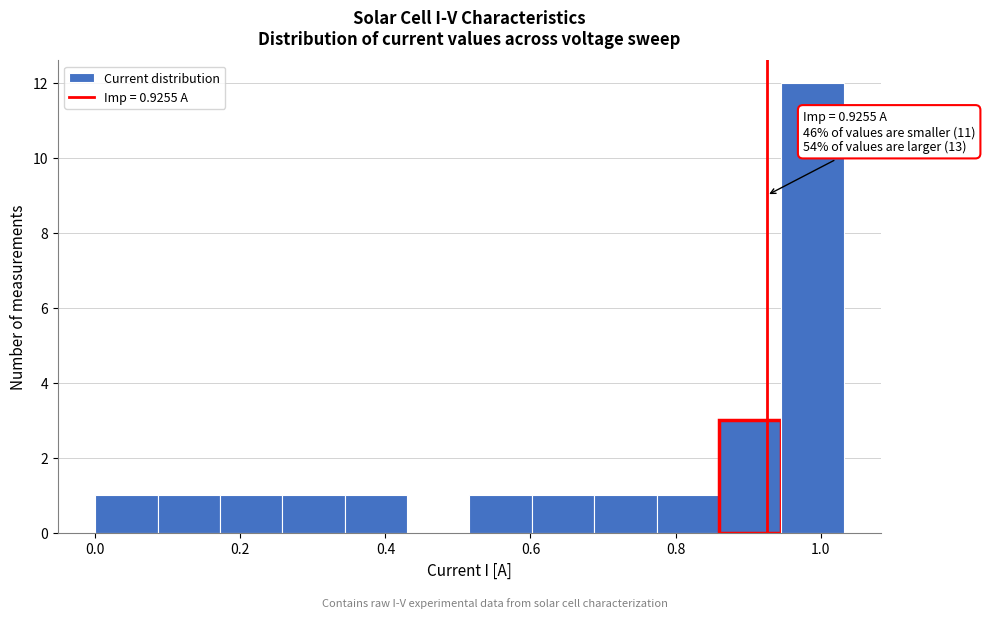

Over which range of the x-axis is the bar tallest?

0.94 to 1.04